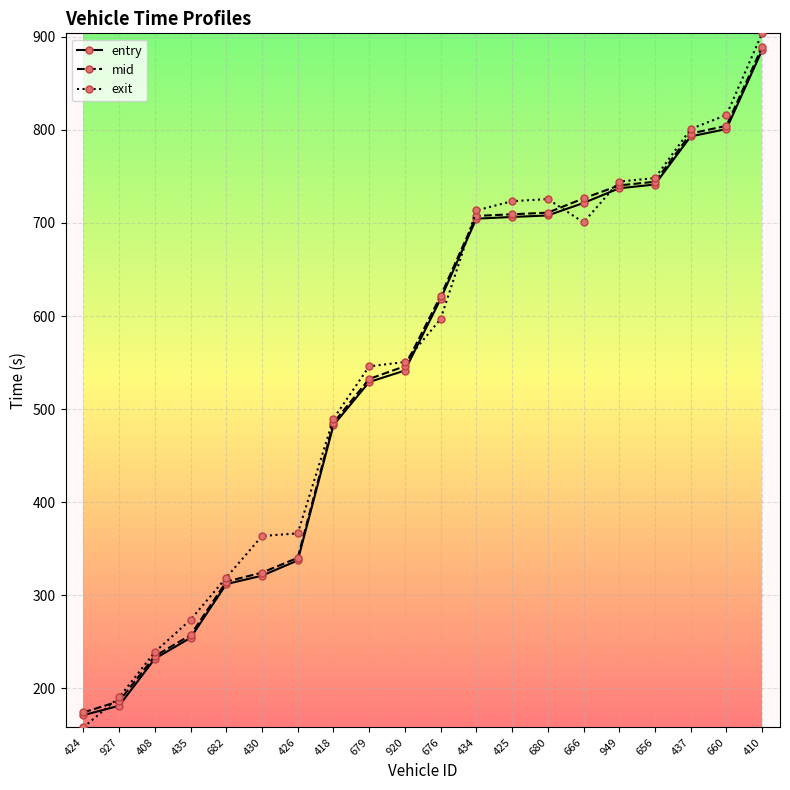

True or false: mid and entry cross at least once.

False